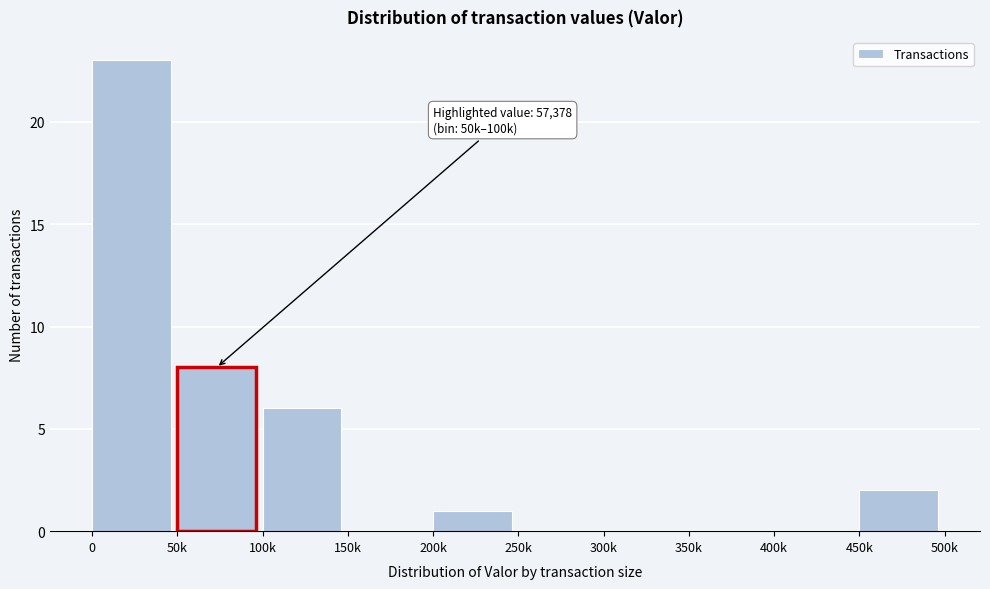

Reading left to right, list all the values displayed in this chart.

0=23	50k=8	100k=6	150k=0	200k=1	250k=0	300k=0	350k=0	400k=0	450k=2